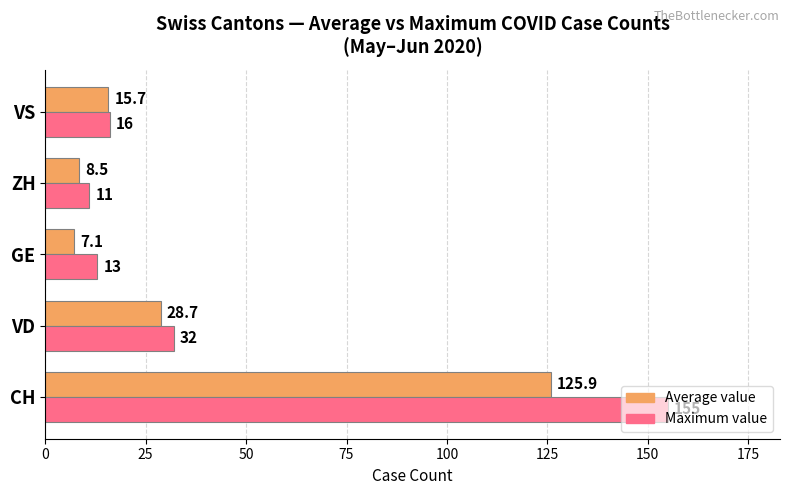

Which series has the largest range (max minus min)?

Maximum value